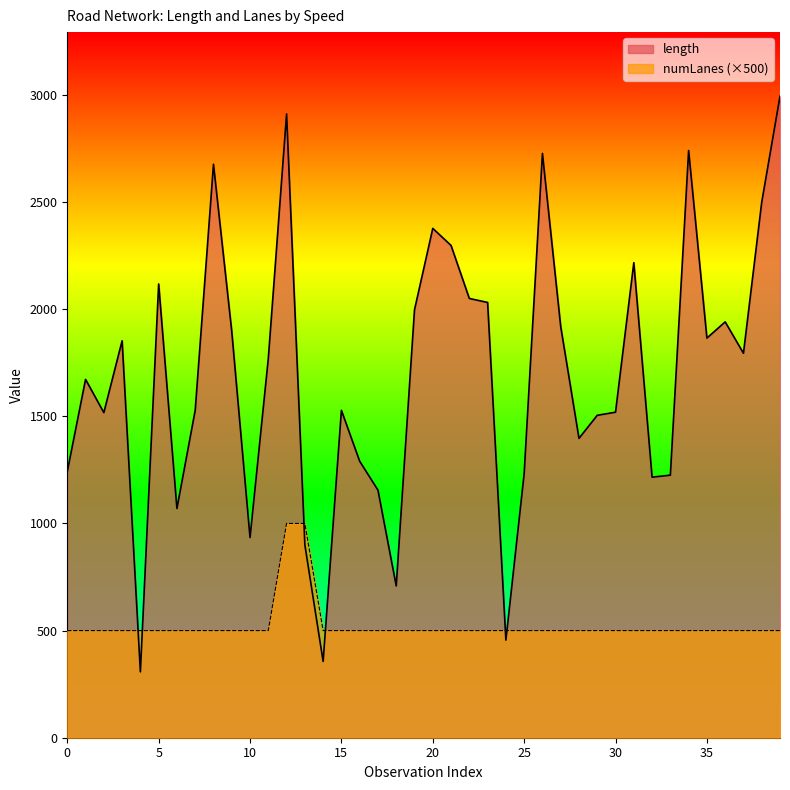

What is the maximum value shown in the chart?

2993.6